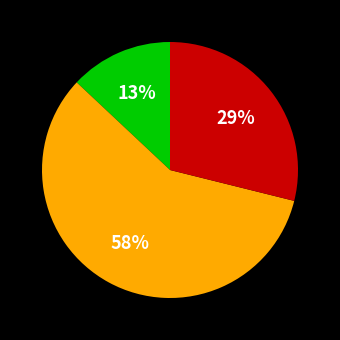

To the nearest percent, what is the difference between the largest and smallest slice percentages?

45%